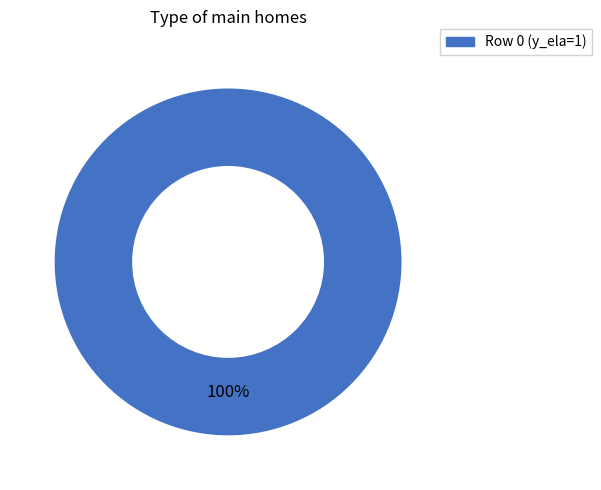

Count the number of slices in the pie.

1